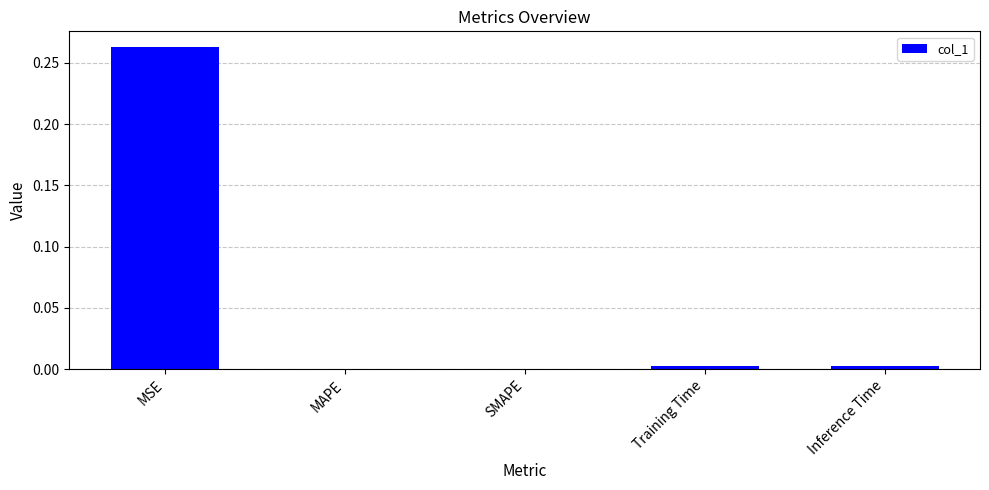

The value at Inference Time is 0.0. True or false?

True